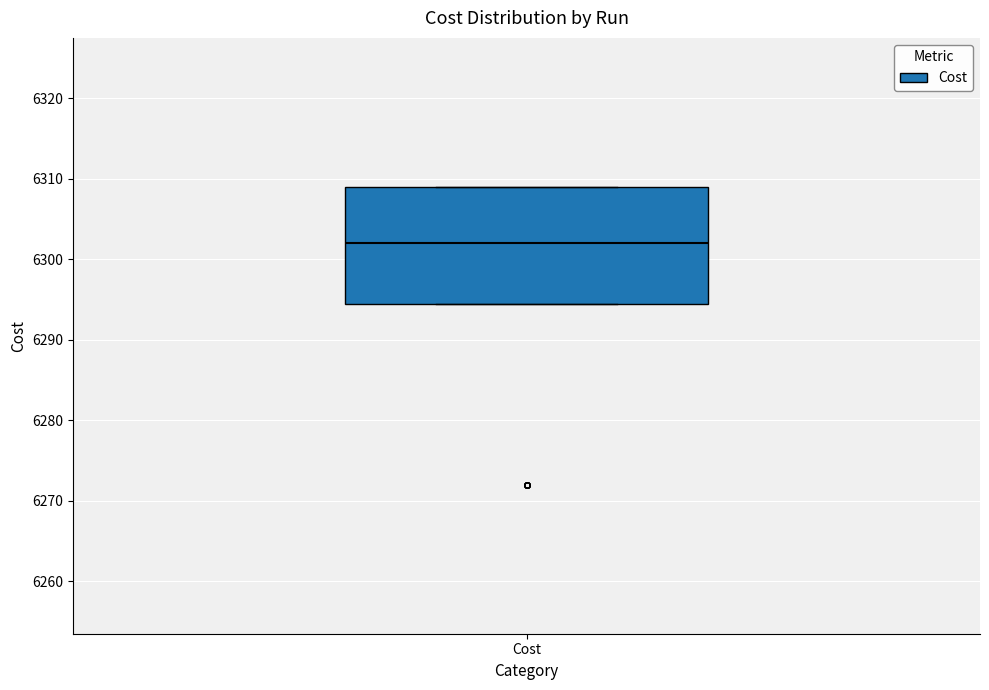

Read this box plot against the y-axis: the position of the median line, the range covered by the box, and the ends of both whiskers. The values are not printed on the chart, so give them approximately, as read against the axis.

median 6302, box 6294 to 6309, whiskers 6294 to 6309